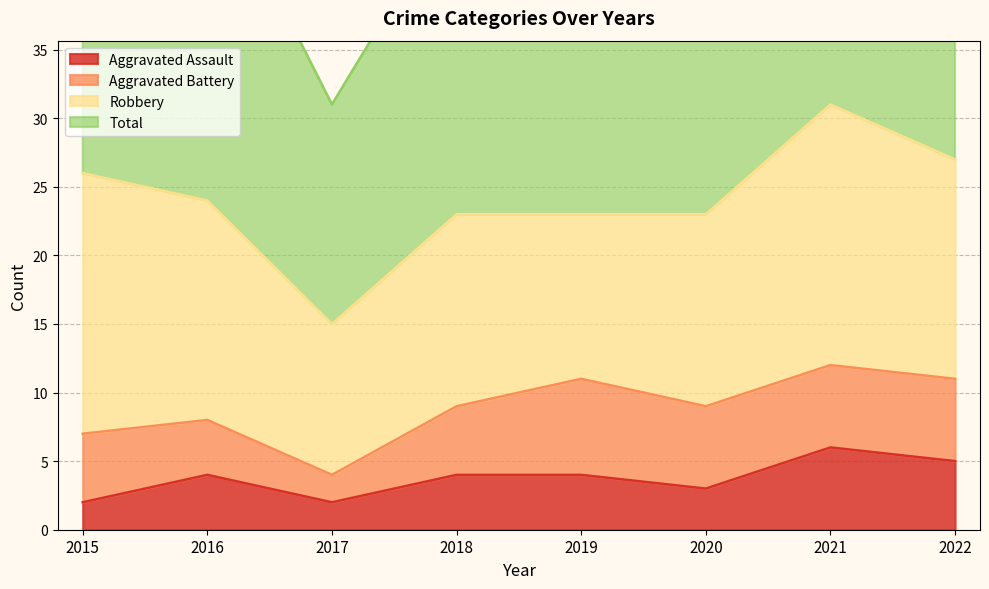

At which label does Aggravated Assault reach its minimum?

2015